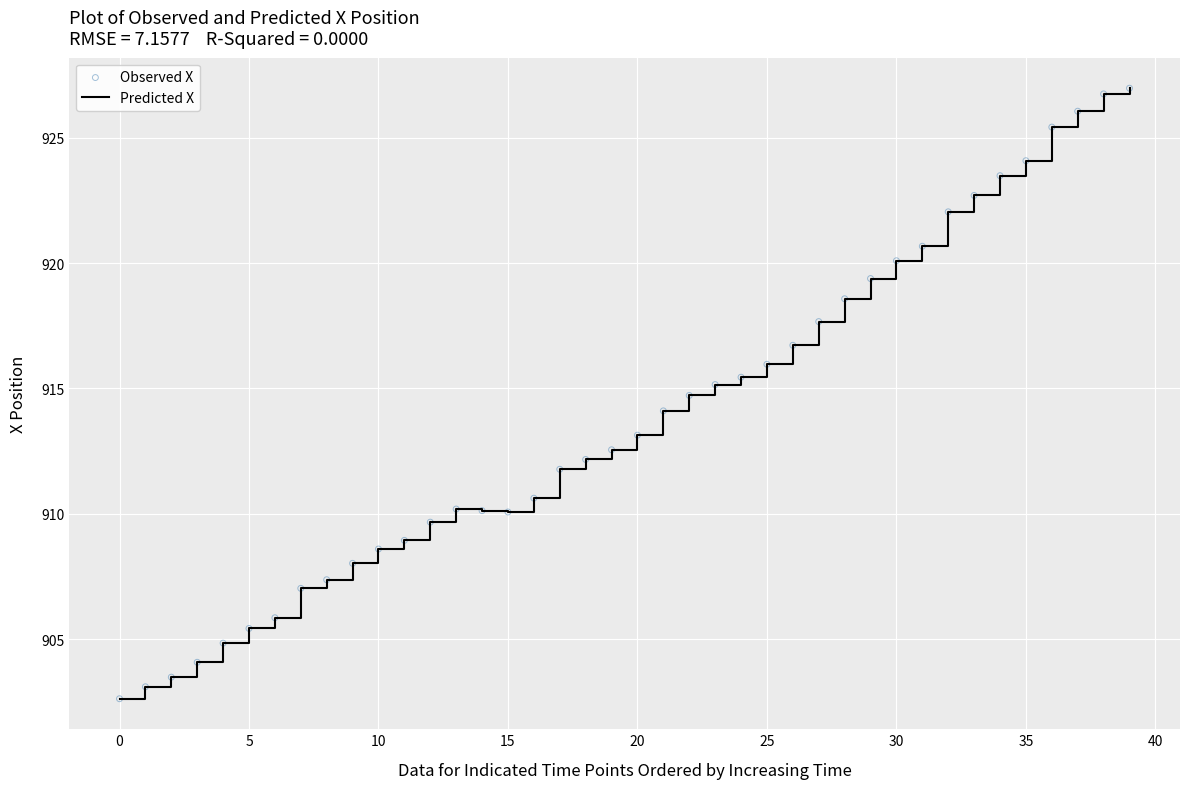

What is the difference between the maximum and minimum values?

24.4